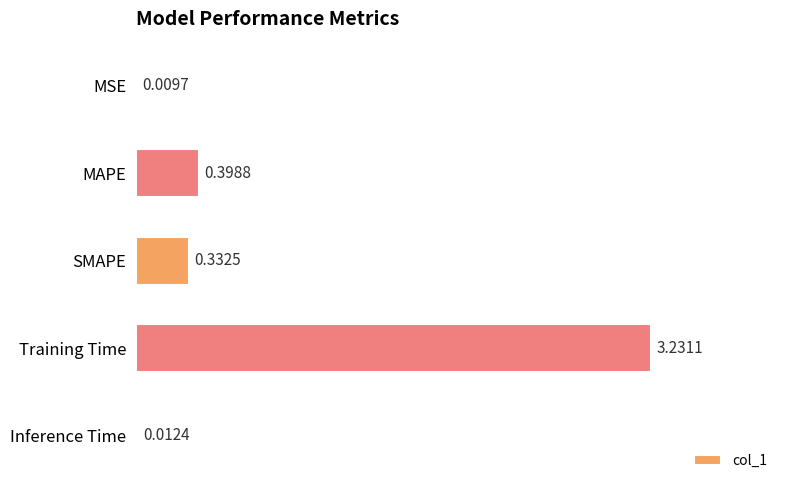

What is the sum of all values?

4.0